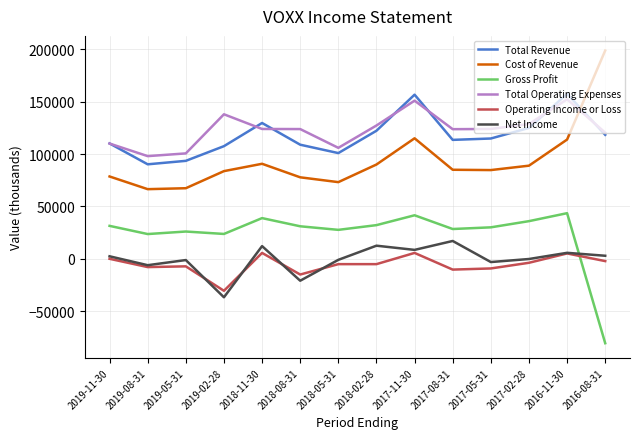

What is the sum of the Gross Profit values at 2018-11-30 and 2018-05-31?

66600